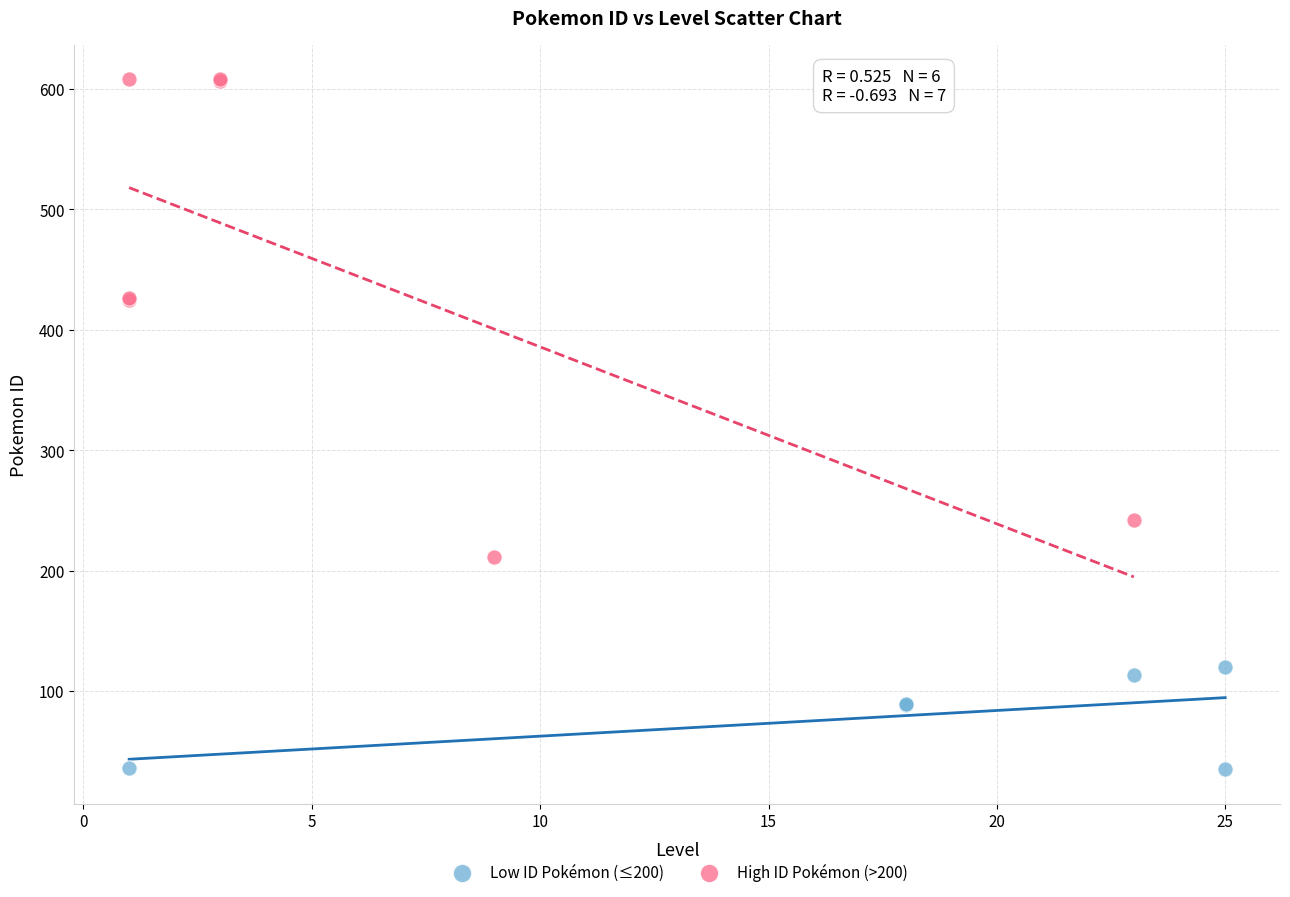

Which series contains the lowest Y value?

Low ID Pokémon (≤200)